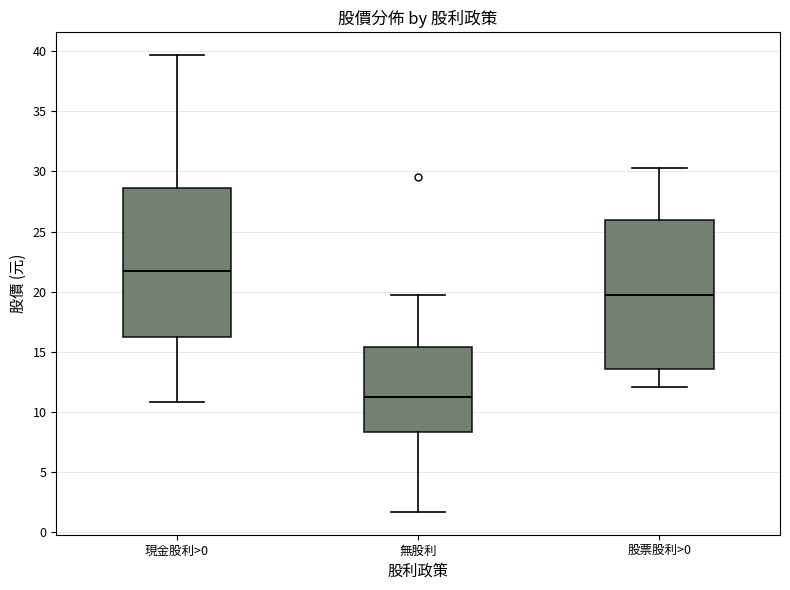

Where is the upper edge of the box for 無股利 on the y-axis? The values are not printed on the chart, so give them approximately, as read against the axis.

15.5